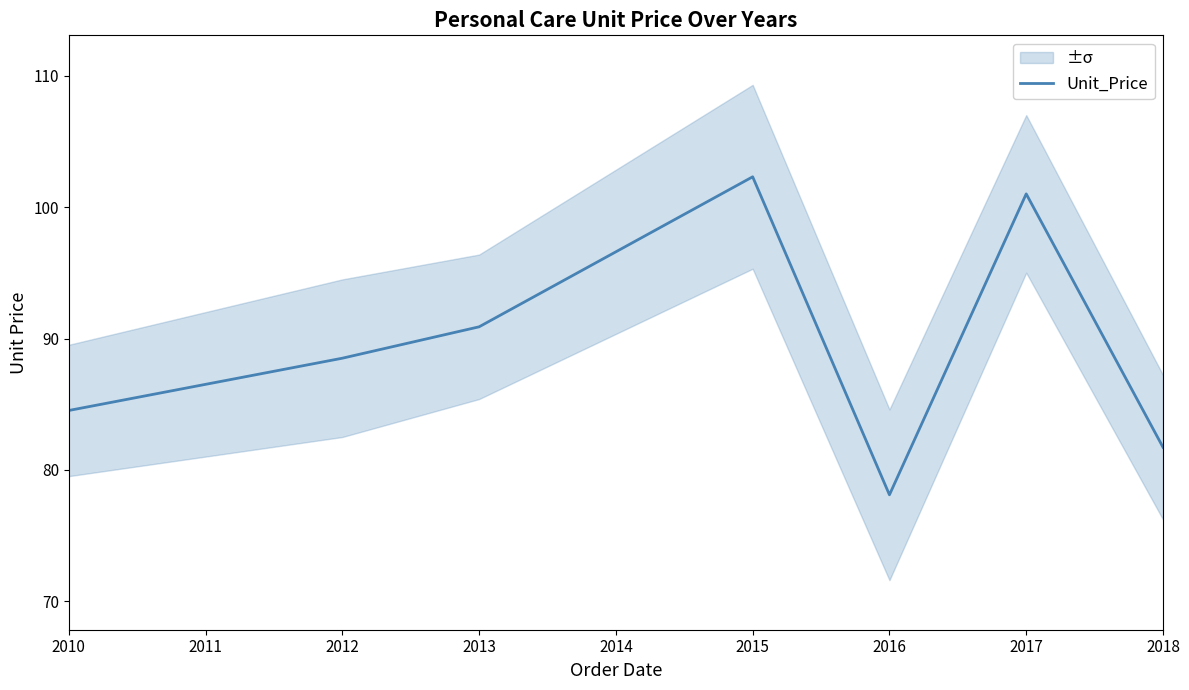

True or false: Unit_Price has a value of 137.7 at 2016.

False